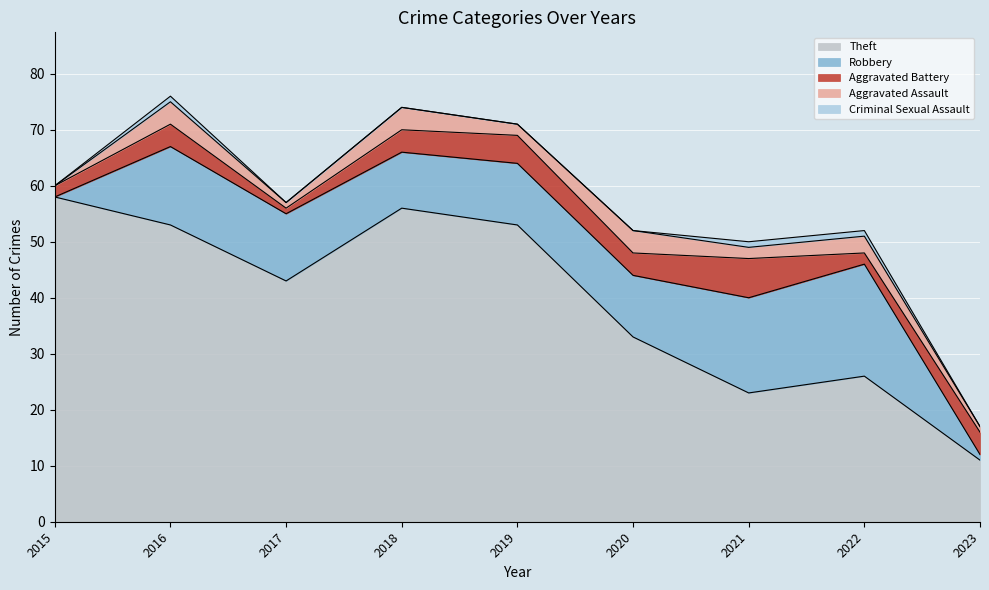

True or false: Aggravated Assault has more than 0 interior local peaks.

True